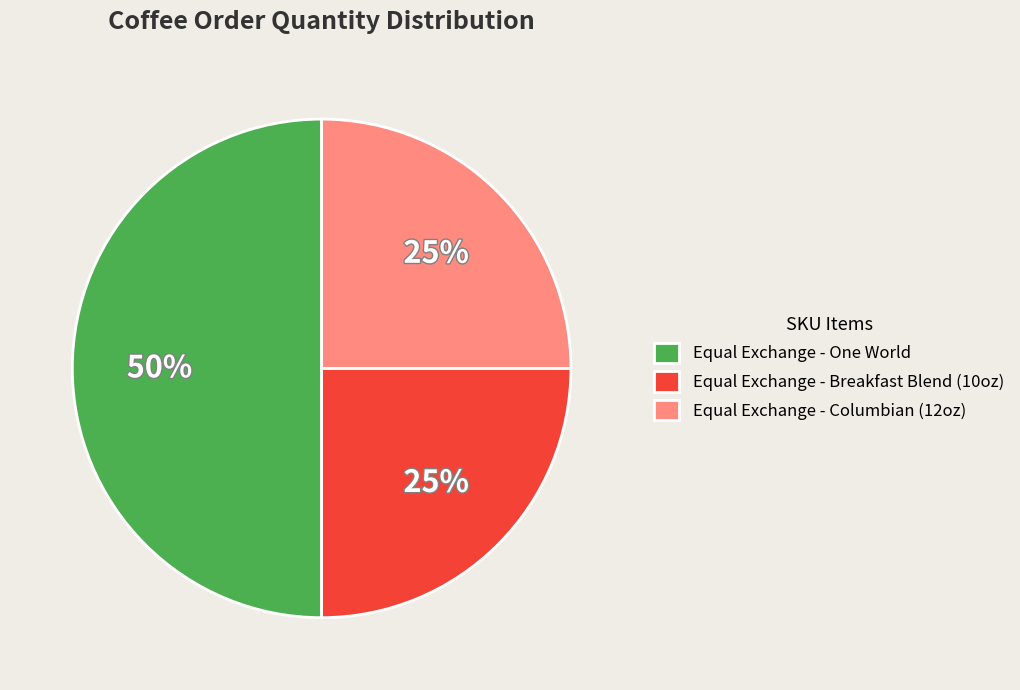

Do Equal Exchange - Columbian (12oz) and Equal Exchange - One World together represent more than half of the pie?

Yes